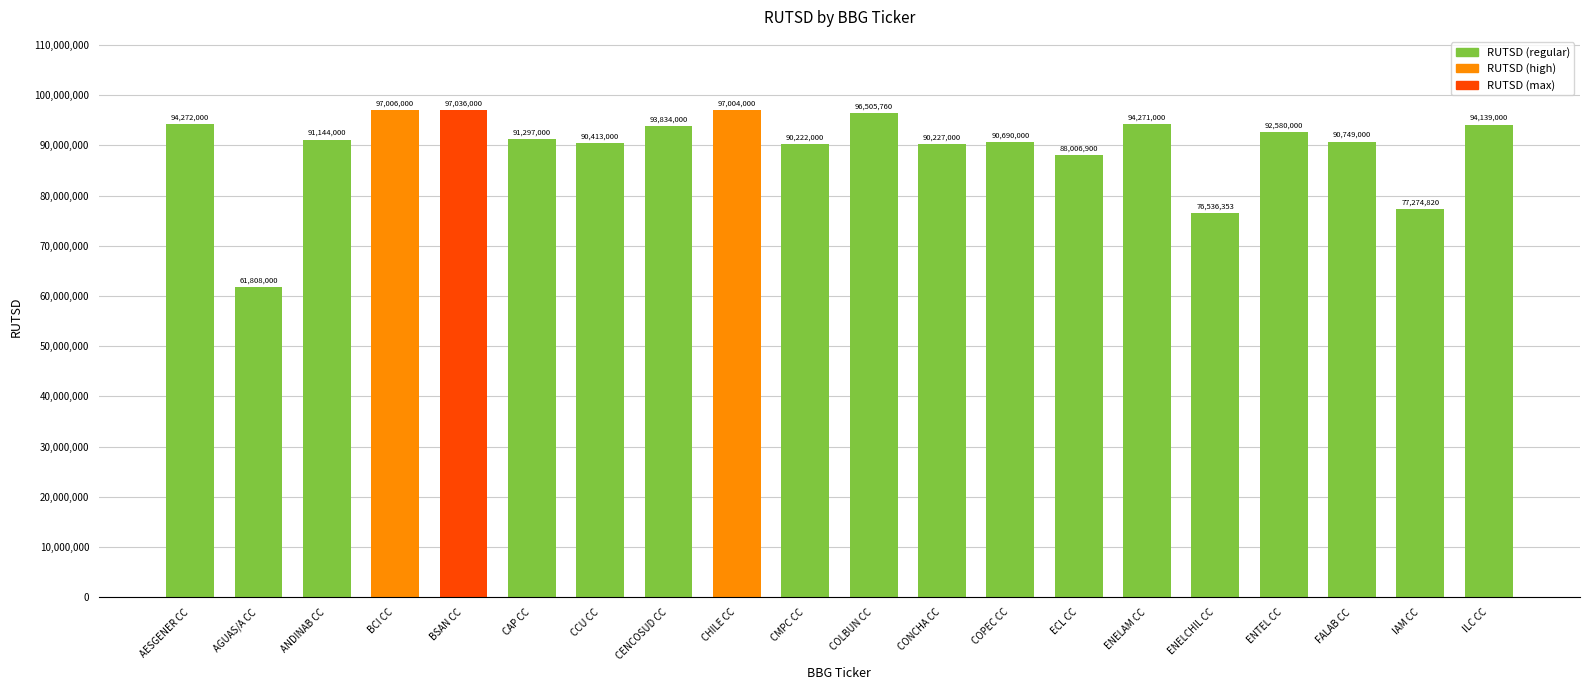

What is the average value?

89750792